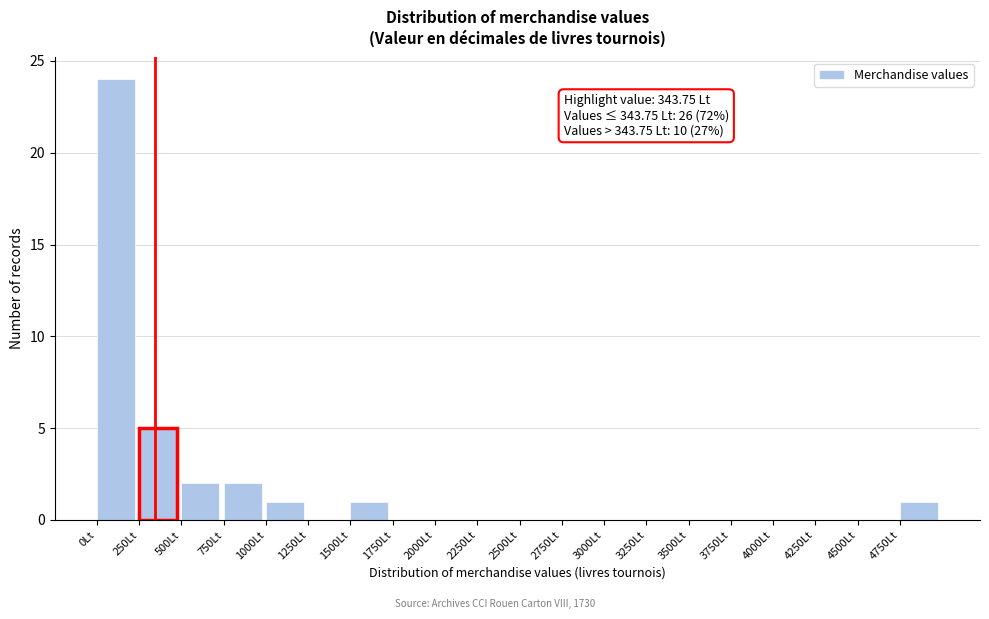

Which range on the x-axis has the tallest bar?

0 to 250